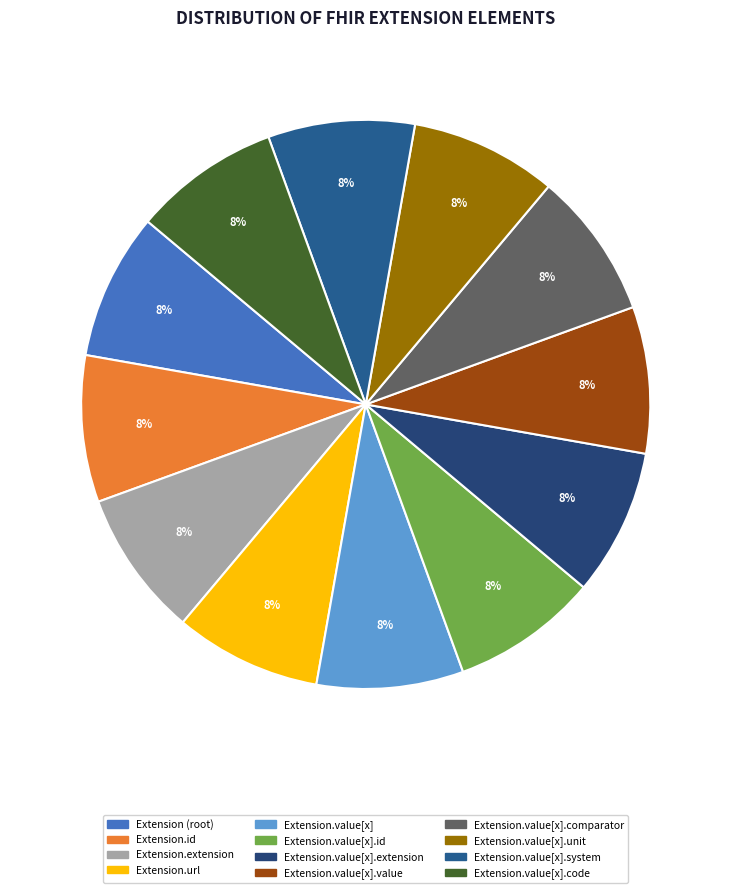

Count the number of slices in the pie.

12